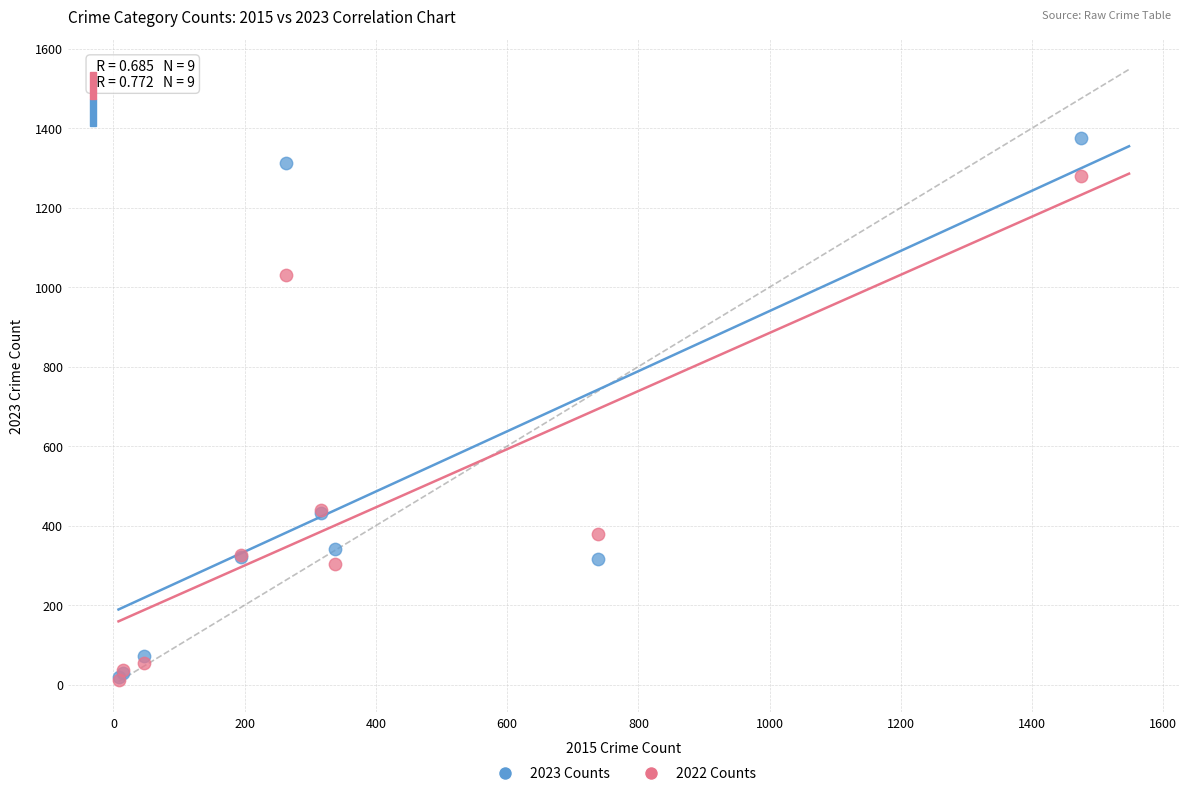

What are all the series names shown in the legend?

2023 Counts, 2022 Counts